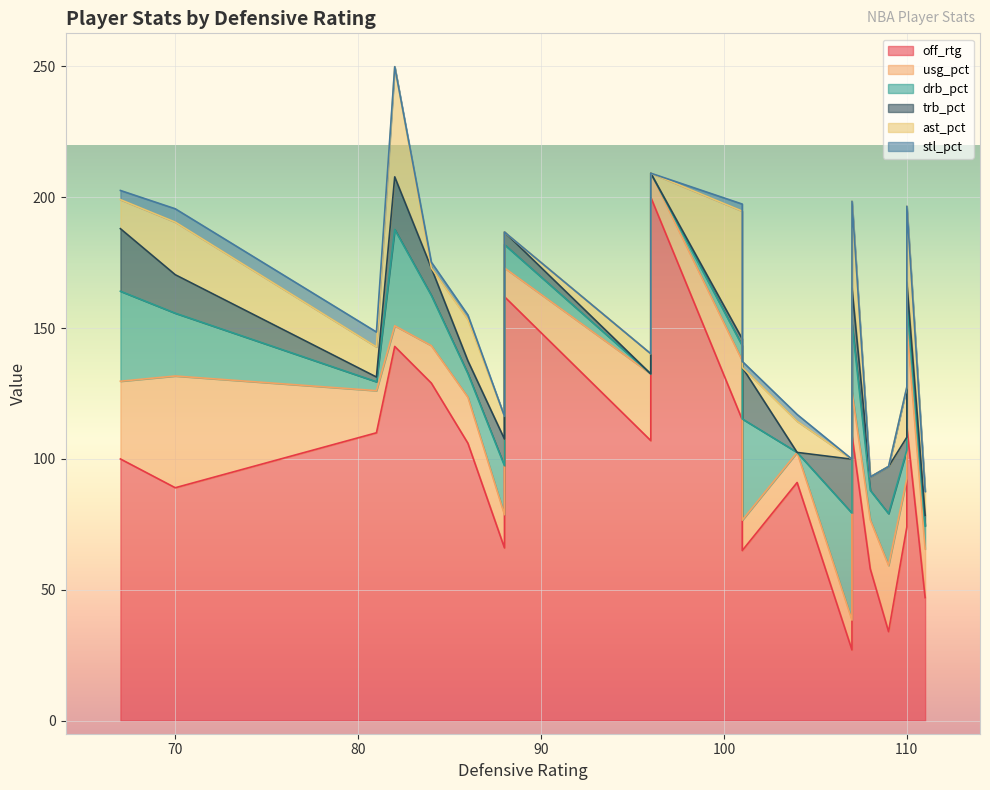

Read the drb_pct value at 10.

11.3